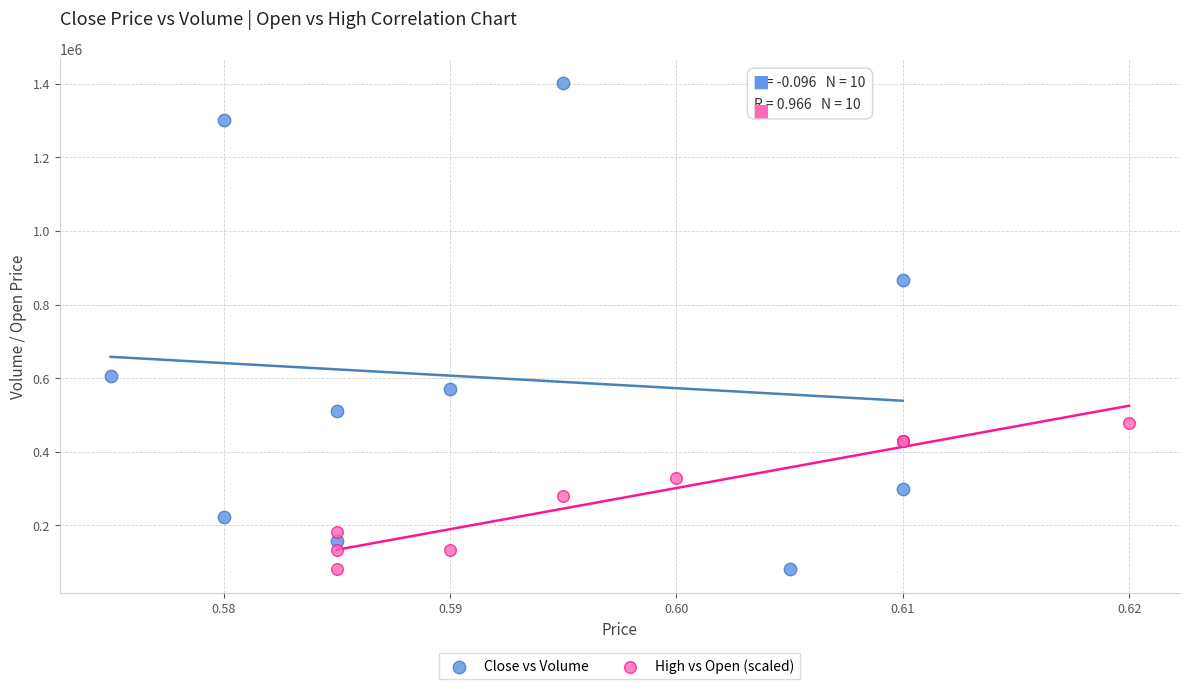

Which series reaches the maximum Y coordinate?

Close vs Volume